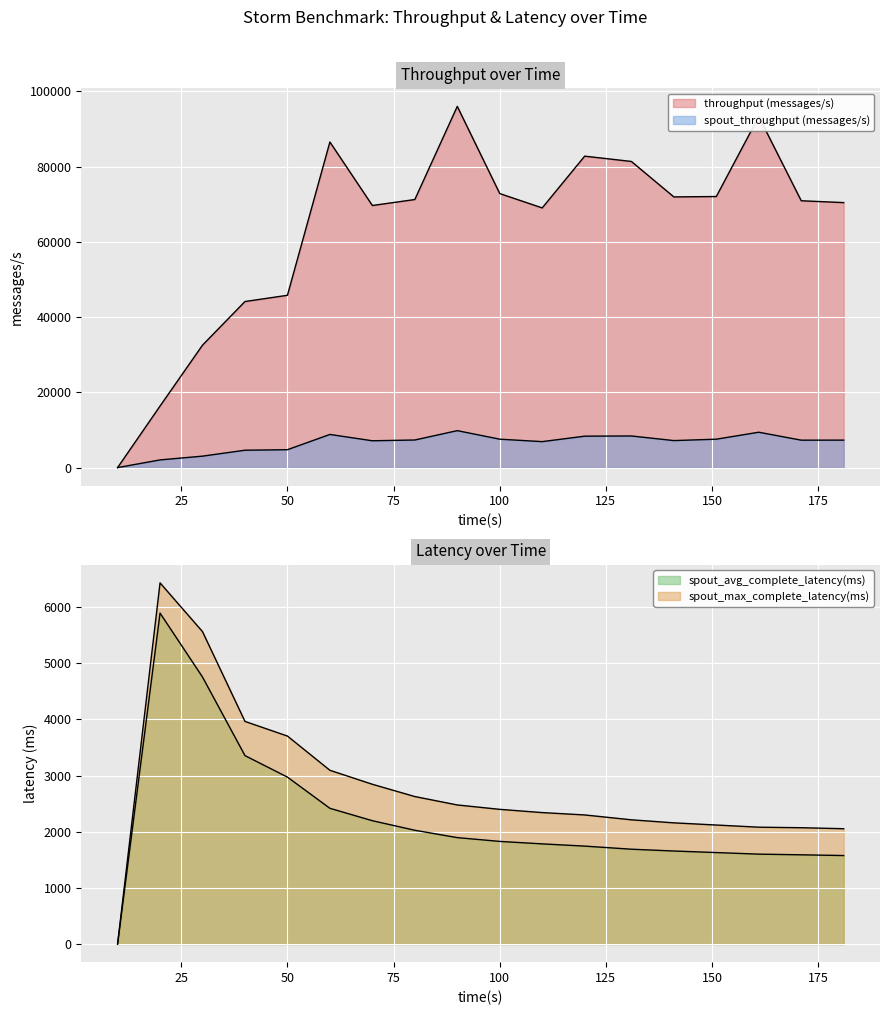

Reading left to right, list all the values displayed in this chart.

throughput (messages/s): 0.0	16356.0	32532.0	44124.0	45782.0	86508.0	69638.0	71224.0	95970.0	72809.0	68995.0	82749.0	81341.0	71920.0	72021.0	93269.0	70896.0	70408.0
spout_throughput (messages/s): 0.0	2043.0	3042.0	4618.0	4754.0	8809.0	7127.0	7334.0	9819.0	7549.0	6900.0	8351.0	8403.0	7176.0	7546.0	9399.0	7288.0	7302.0
spout_avg_complete_latency(ms): 0.0	5892.1	4753.9	3355.6	2972.8	2417.4	2196.6	2026.6	1895.5	1828.2	1784.2	1744.4	1689.2	1657.2	1629.5	1601.4	1589.6	1576.4
spout_max_complete_latency(ms): 0.0	6430.1	5562.2	3964.1	3703.4	3094.1	2845.2	2626.7	2476.9	2398.8	2341.2	2299.2	2212.7	2158.3	2119.8	2081.2	2071.6	2054.0